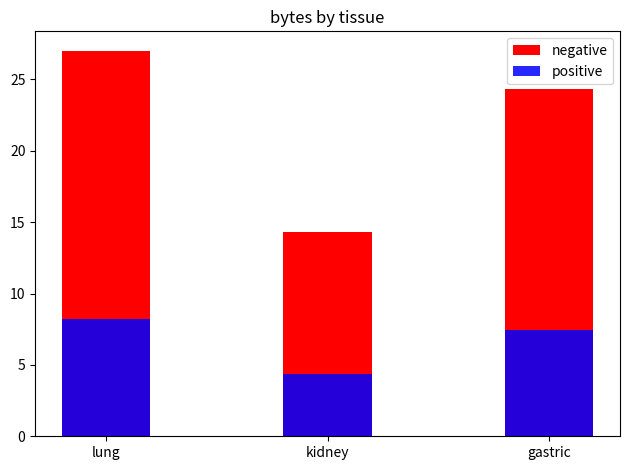

How many groups of bars are there?

3